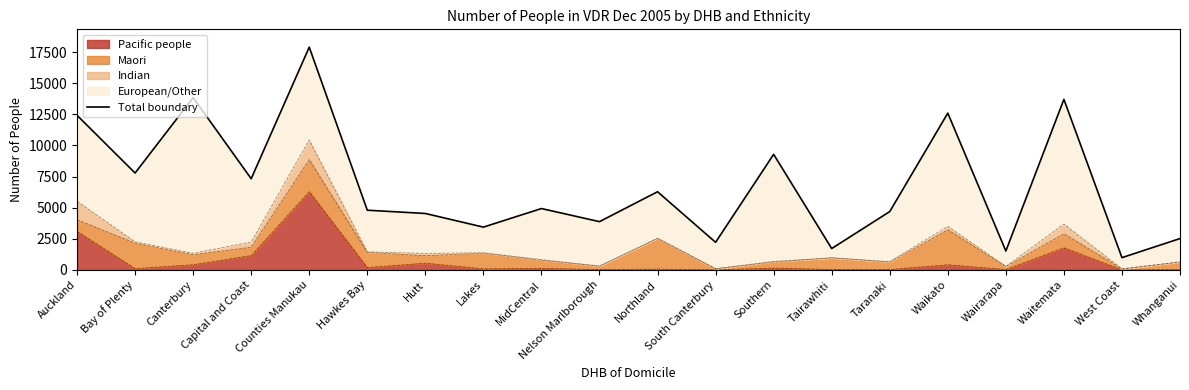

What is the sum of the values at Canterbury and MidCentral?

18773